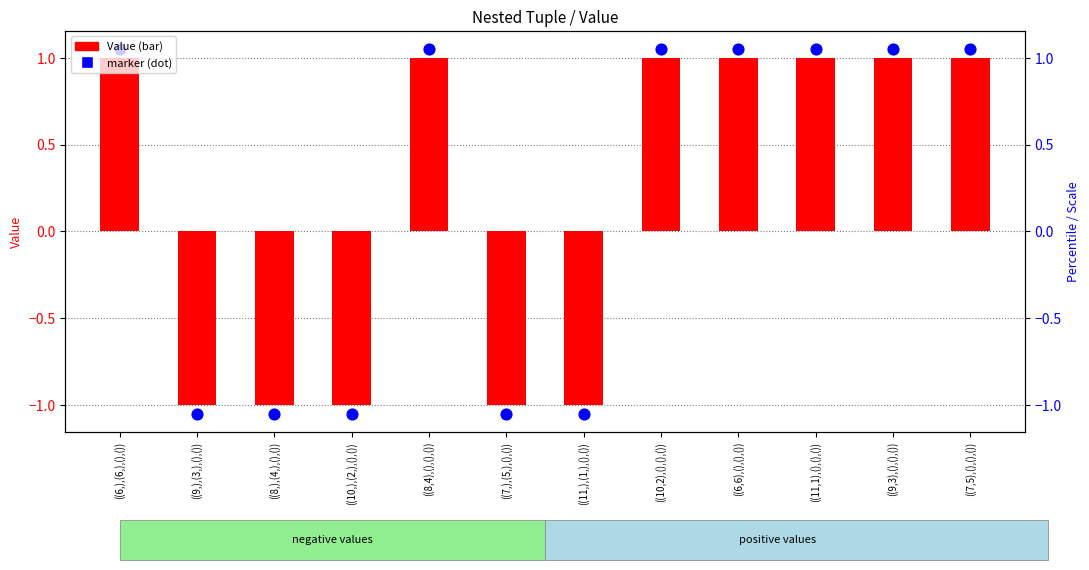

Which series contains the highest Y value?

marker